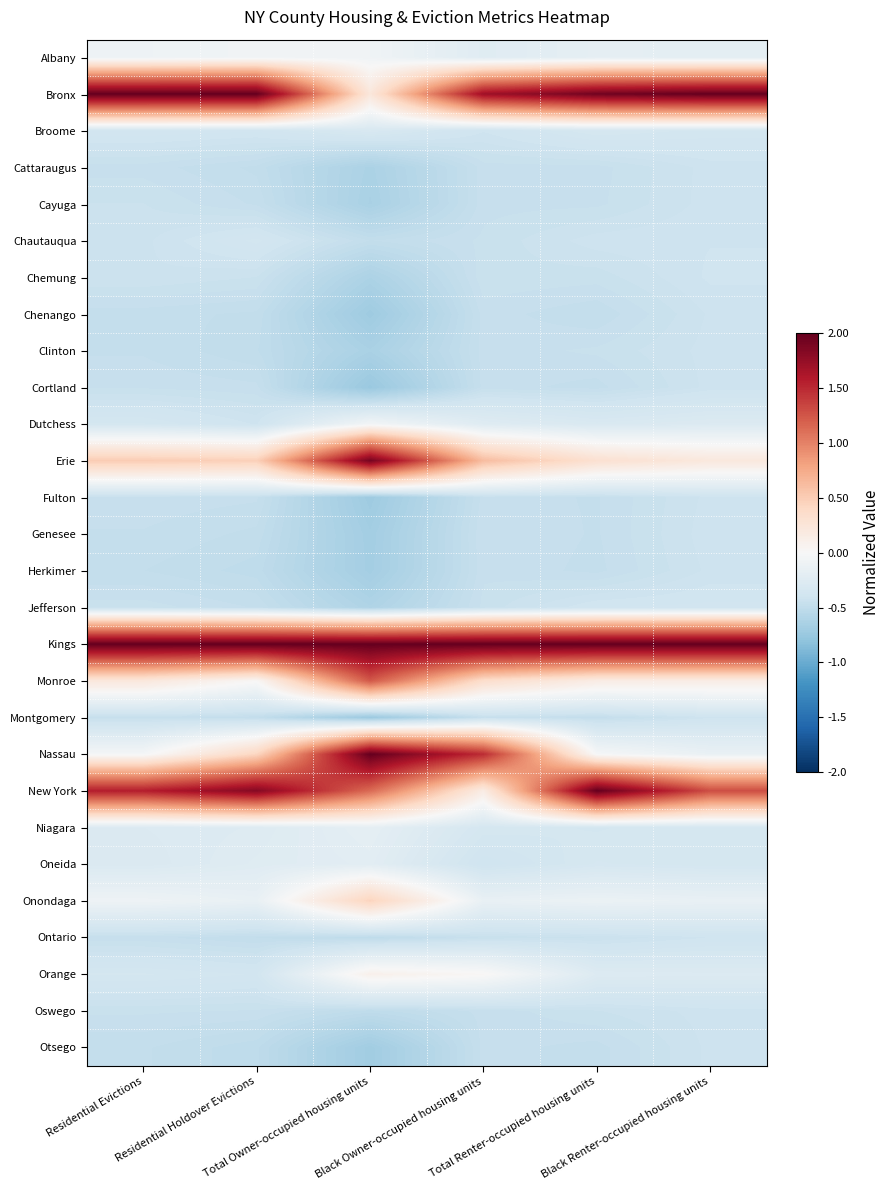

At Black Owner-occupied housing units, list the series in order from smallest to largest.

Oswego, Otsego, Clinton, Cortland, Fulton, Chenango, Montgomery, Cattaraugus, Cayuga, Herkimer, Genesee, Ontario, Chautauqua, Jefferson, Chemung, Broome, Oneida, Niagara, Dutchess, Albany, Onondaga, Orange, New York, Monroe, Erie, Nassau, Bronx, Kings